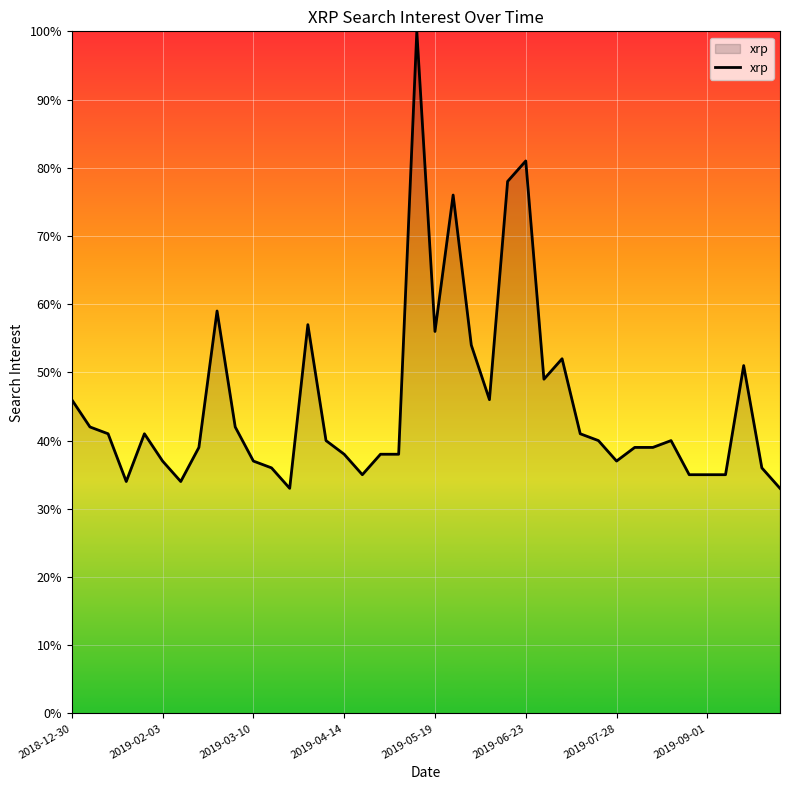

What is the difference between the maximum and minimum values?

67